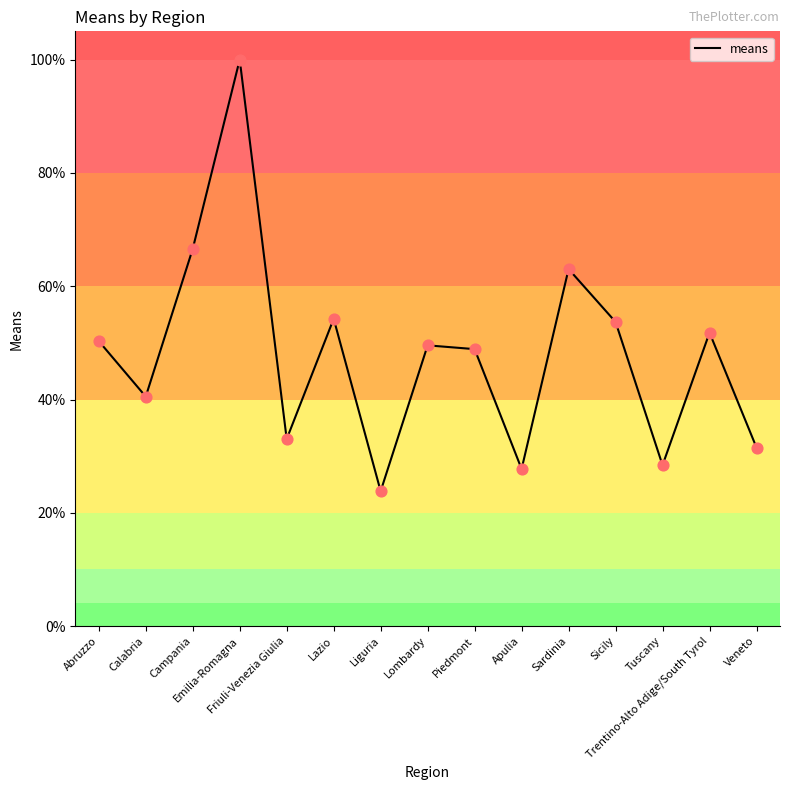

Approximately how many times larger is the value at Piedmont compared to Tuscany?

1.7